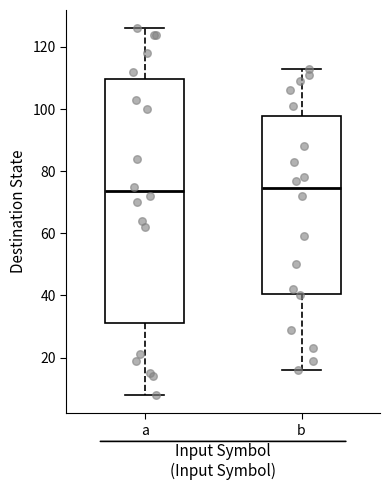

Where does the lower whisker of the box for b end on the y-axis? The values are not printed on the chart, so give them approximately, as read against the axis.

16